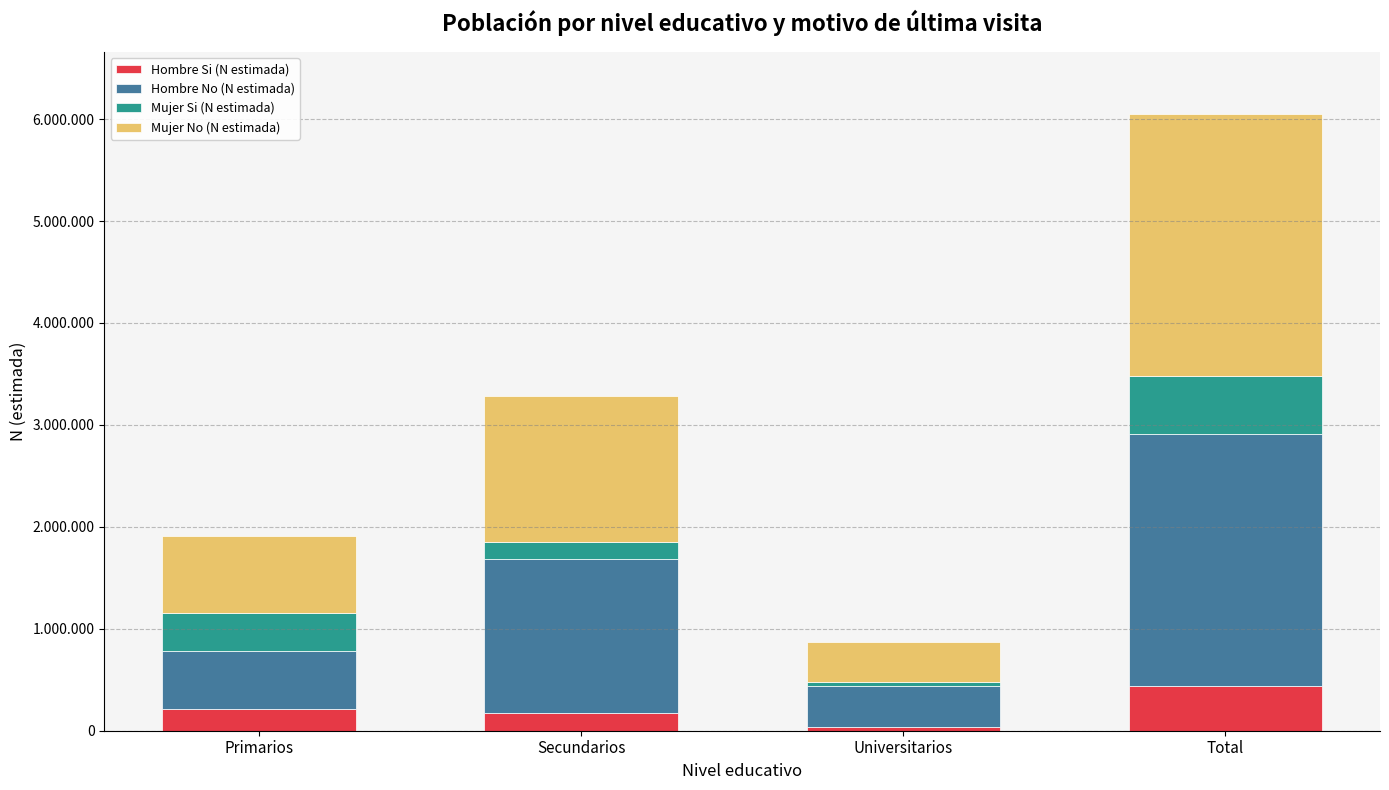

Where is Mujer Si (N estimada) nearest to the value 302503?

Primarios